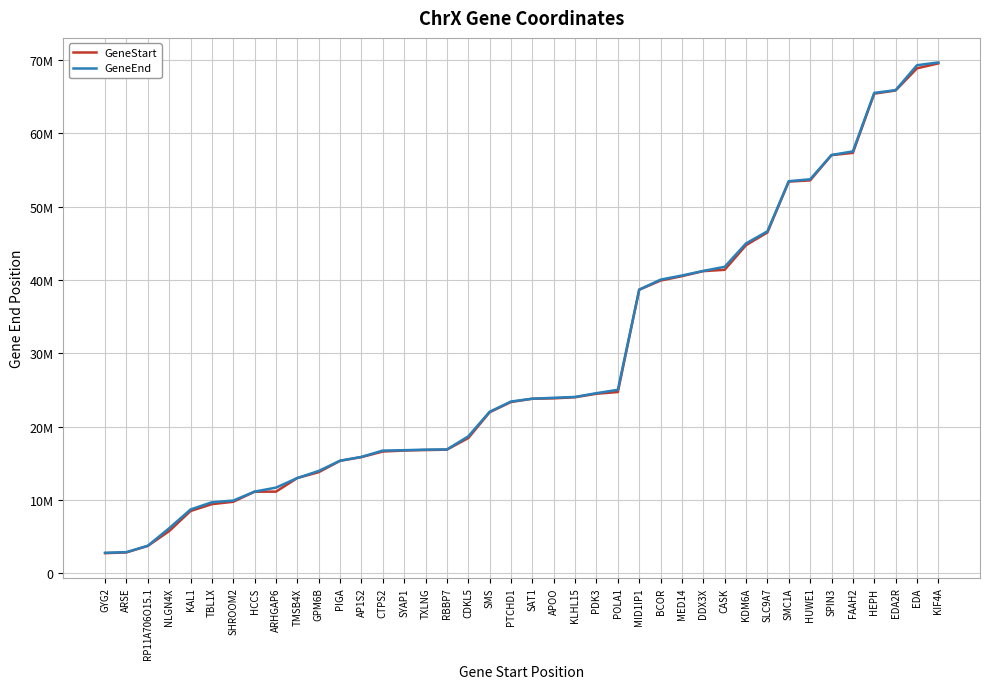

What is the spread (max minus min) of values at ARHGAP6?

547582